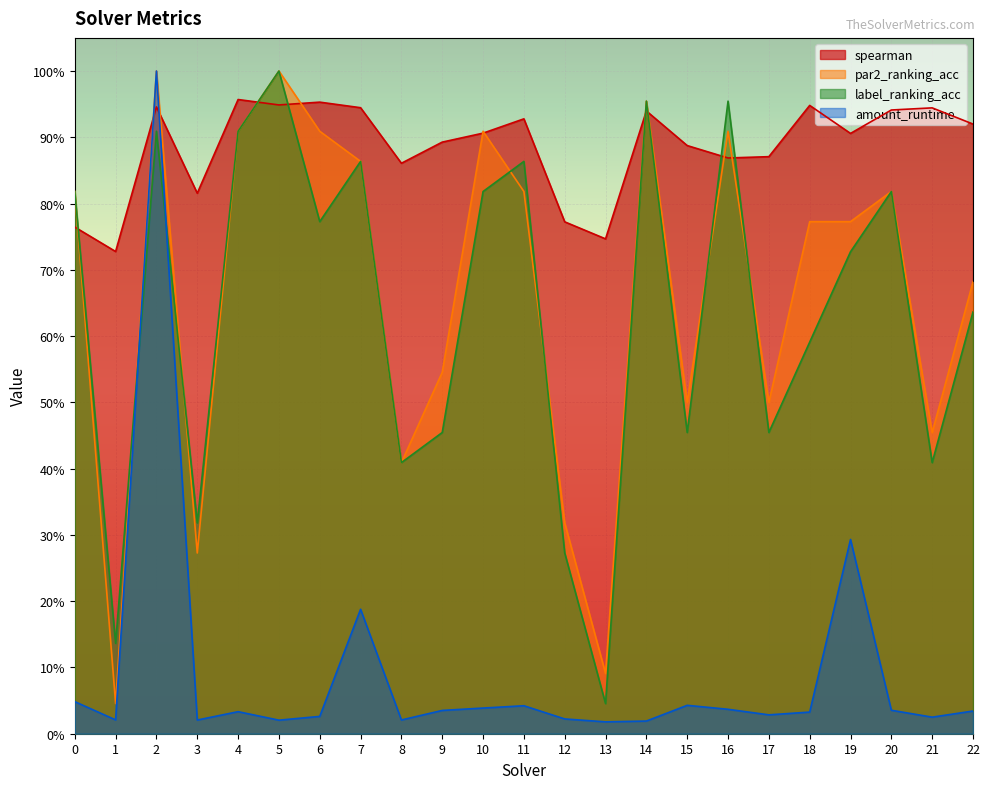

What is the sum of the spearman values at 11 and 7?

1.9